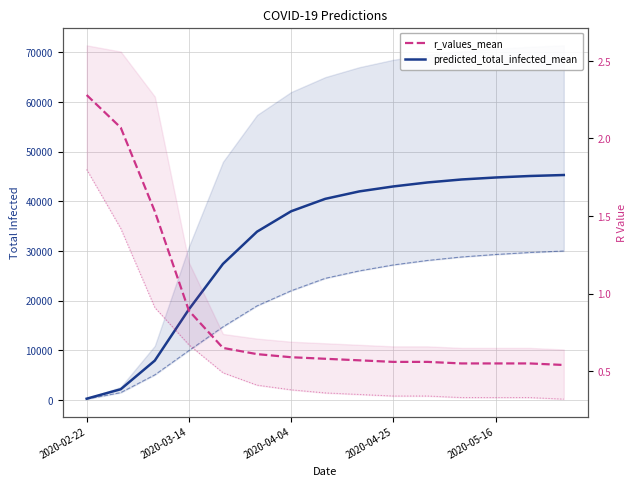

At how many categories does at least one series exceed 13762?

12